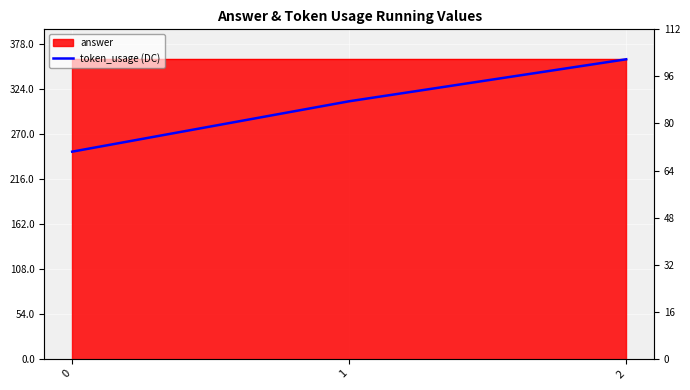

Rank the categories by value from lowest to highest.

0, 1, 2